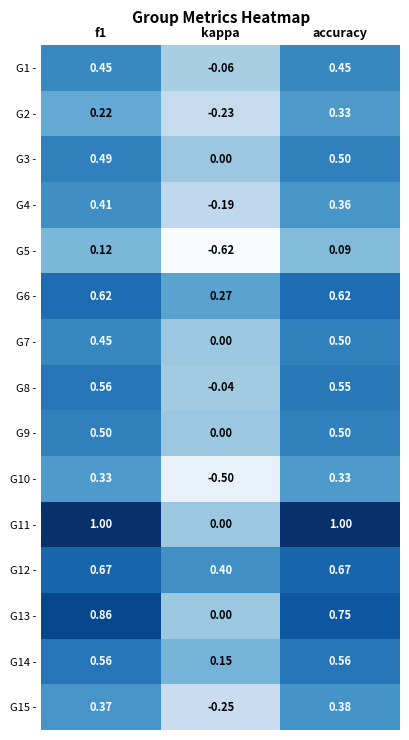

What is the total value across all series at f1?

7.6